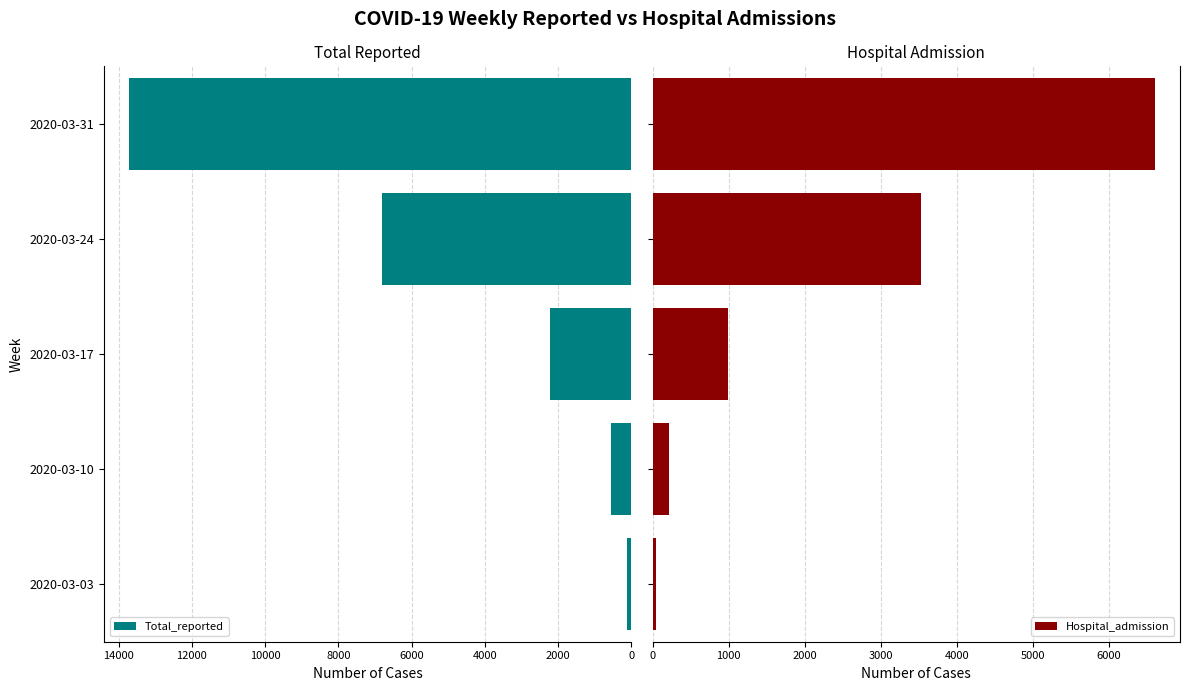

What is the maximum value for Total_reported?

13712